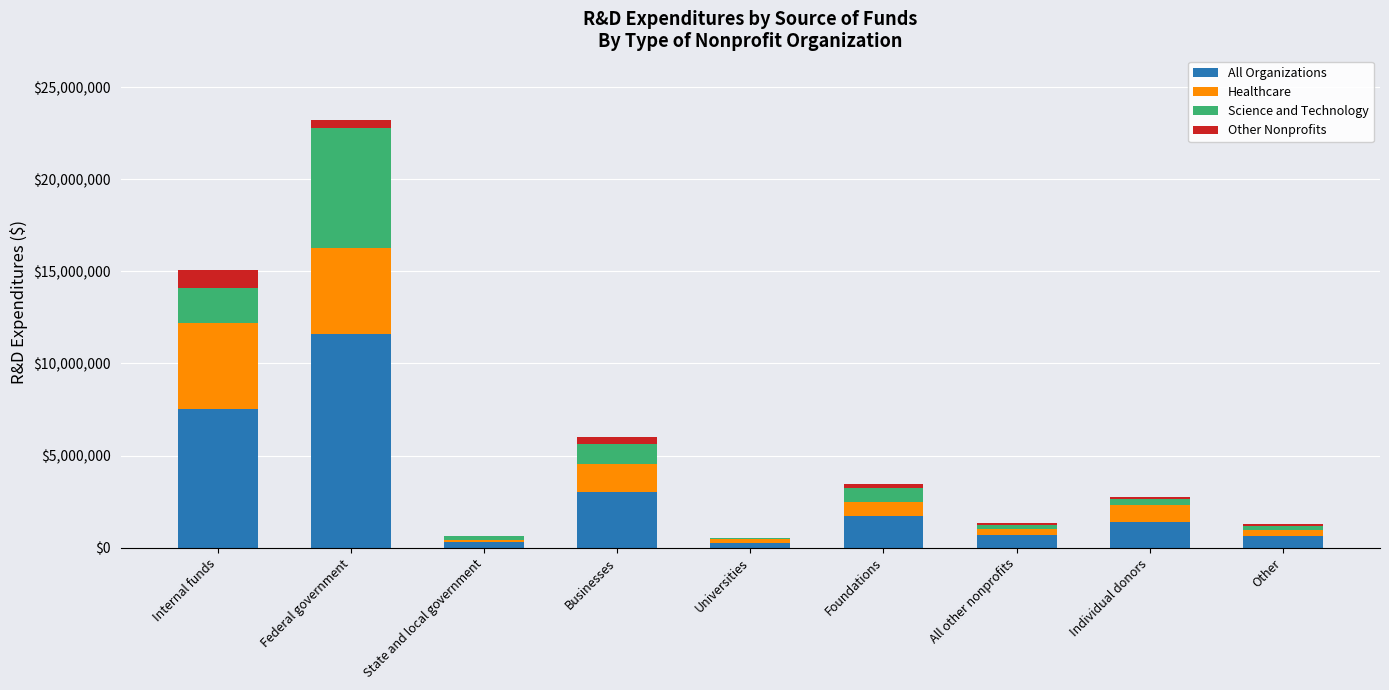

What are all the series names shown in the legend?

All Organizations, Healthcare, Science and Technology, Other Nonprofits